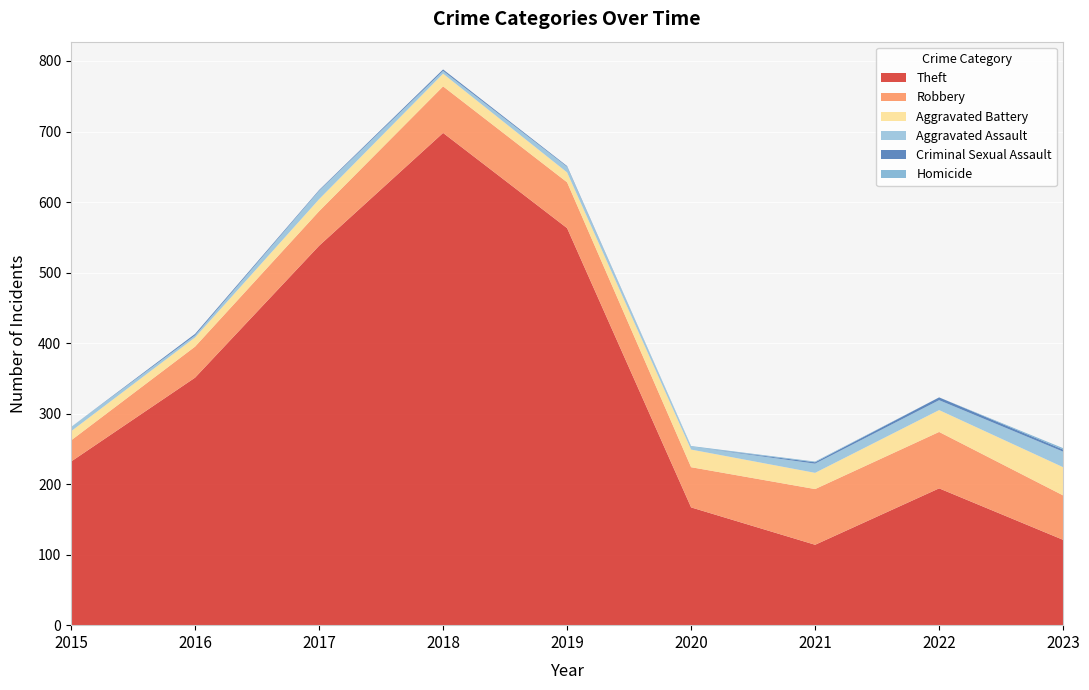

Reading right to left, list all the values displayed in this chart.

Theft: 121	194	114	167	563	698	538	351	232
Robbery: 63	80	79	57	65	66	49	44	30
Aggravated Battery: 40	31	23	25	14	18	17	13	13
Aggravated Assault: 22	14	13	4	8	4	12	3	6
Criminal Sexual Assault: 3	4	2	0	1	2	1	2	0
Homicide: 2	0	1	1	0	0	0	0	0